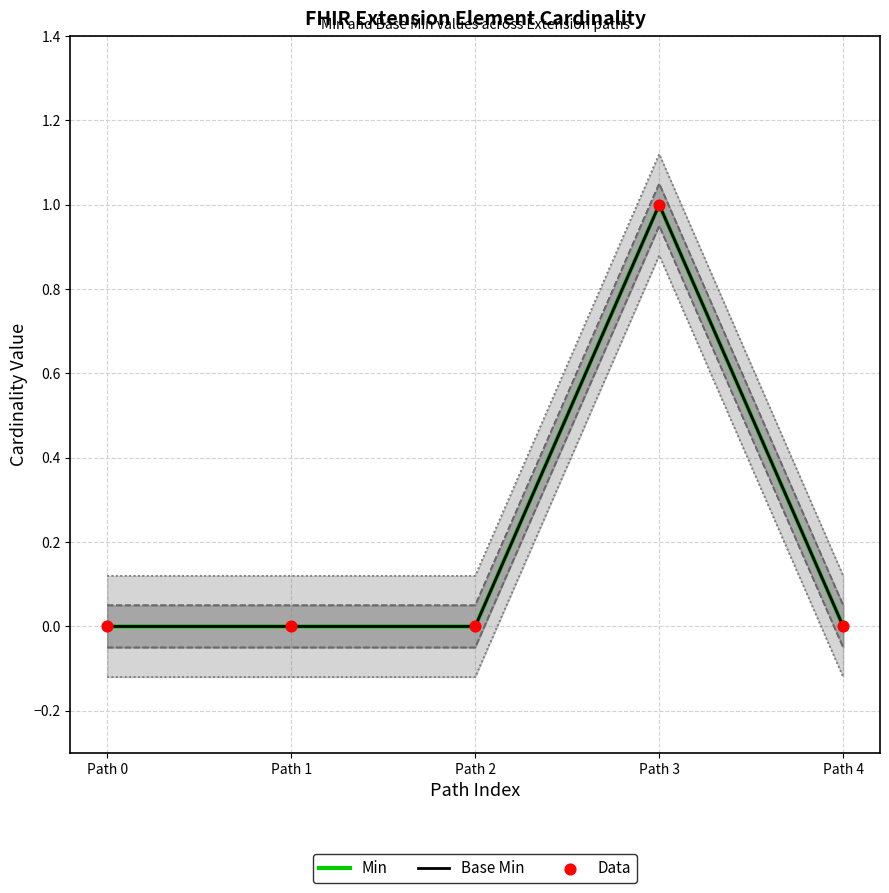

At how many categories does at least one series exceed 0?

1